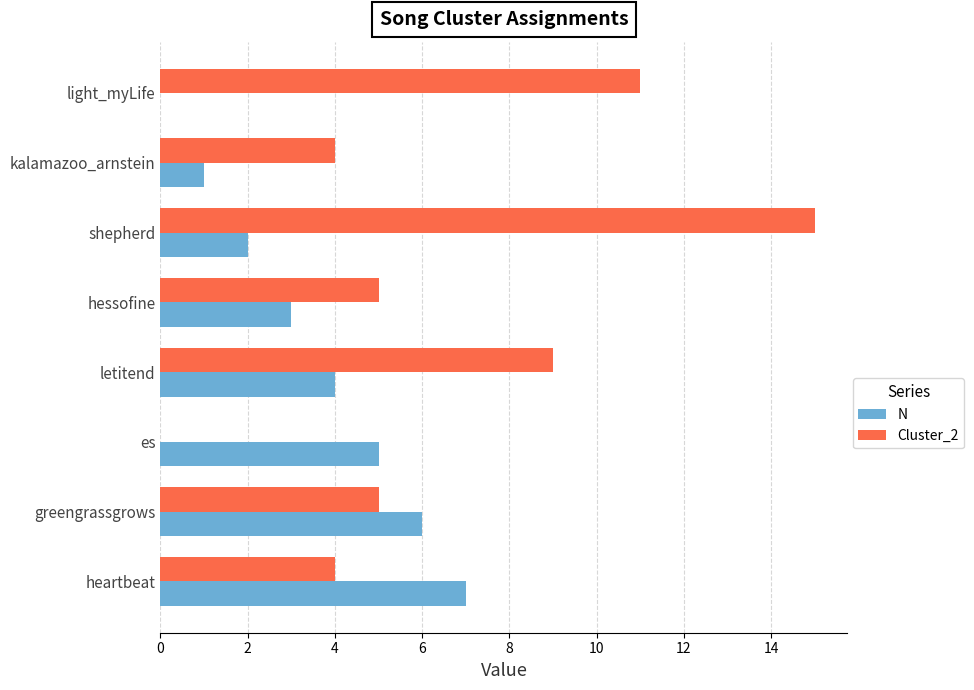

Is the value of N at hessofine greater than the value of Cluster_2 at greengrassgrows?

No